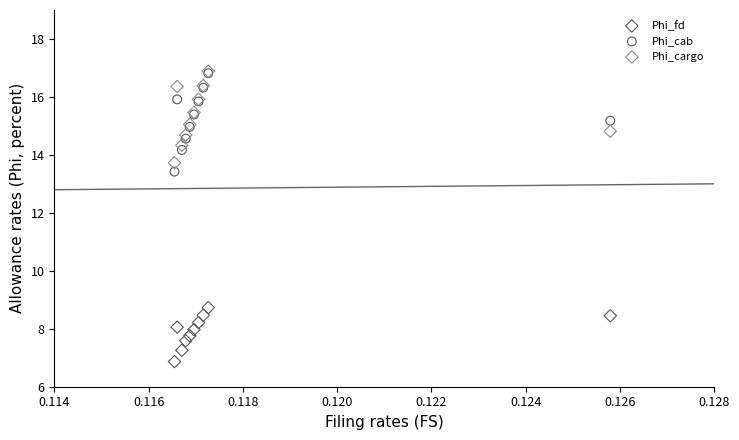

Across all series, what Y value is closest to 11?

8.7